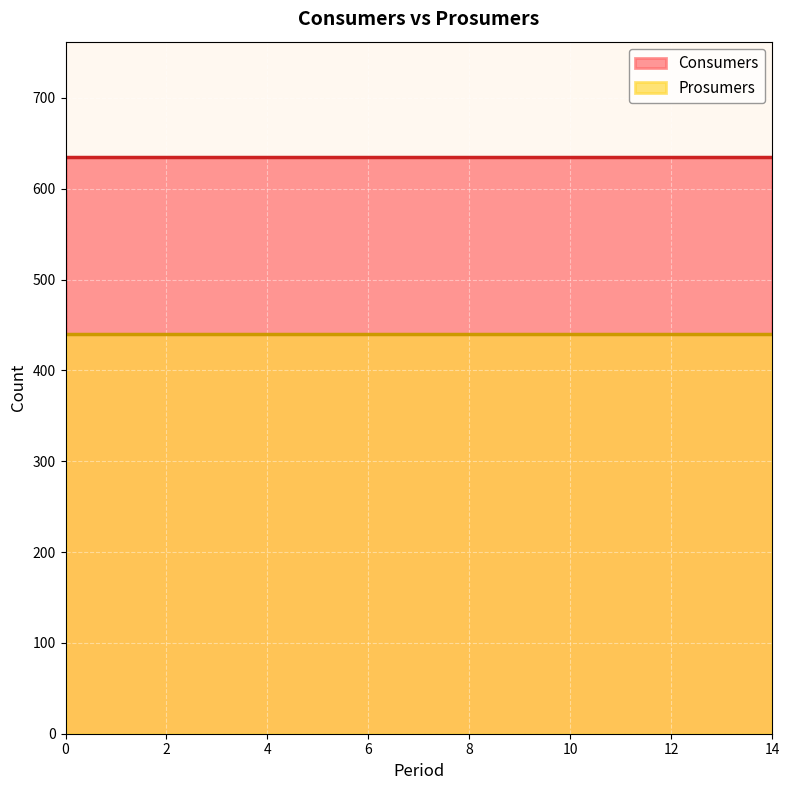

What is the average value of the Prosumers line series?

440